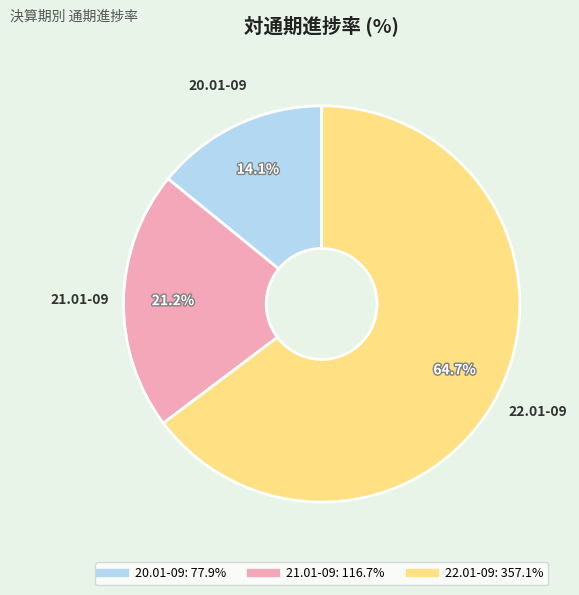

Between 21.01-09 and 20.01-09, which is larger?

21.01-09